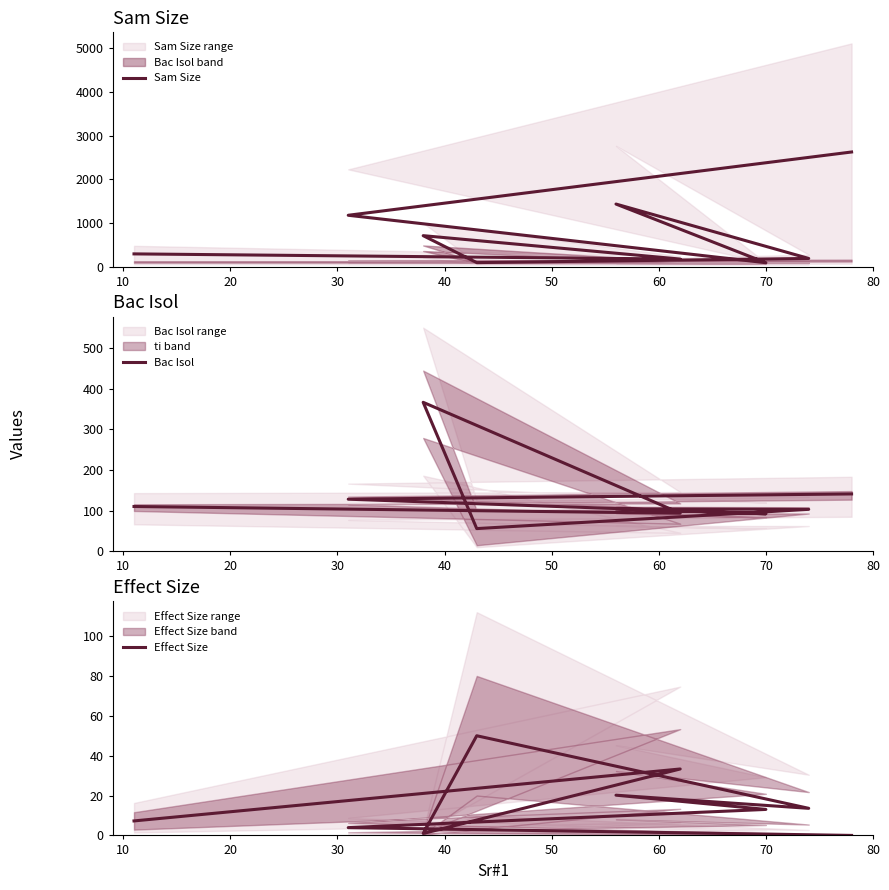

Is it true that Bac Isol equals 25.9 at 40?

False